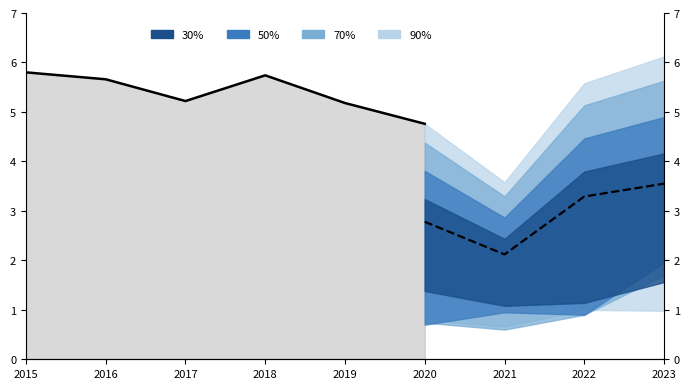

At which label is the value closest to 5?

2019